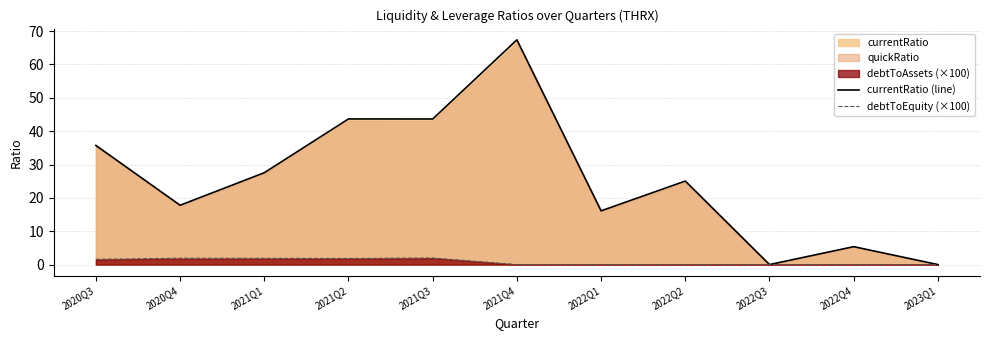

Which series has the largest total across all categories?

currentRatio (line)